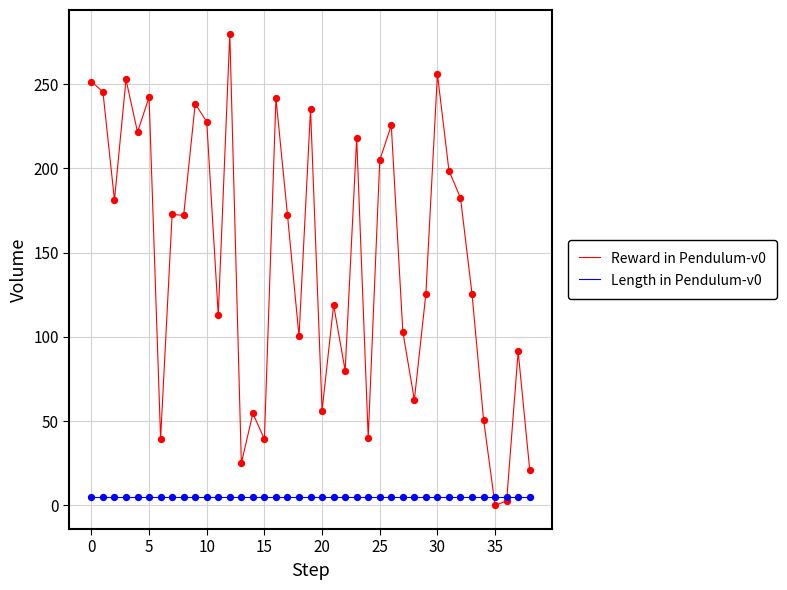

Which series has the largest total across all categories?

Reward in Pendulum-v0